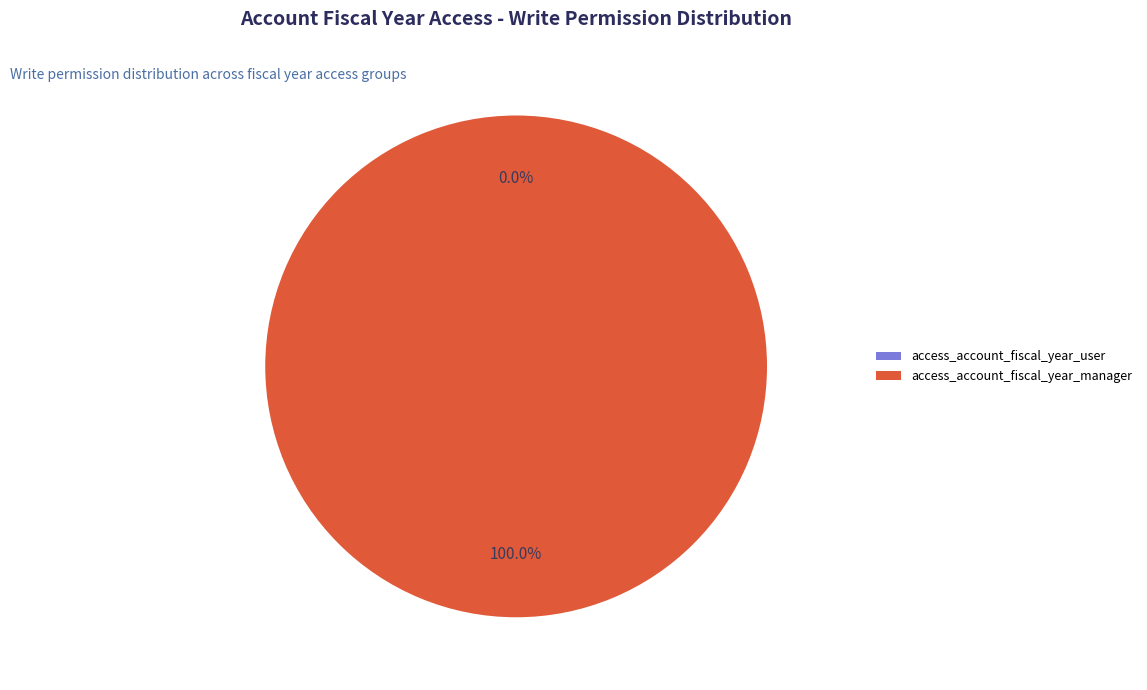

True or false: access_account_fiscal_year_manager accounts for 99% of the total.

False